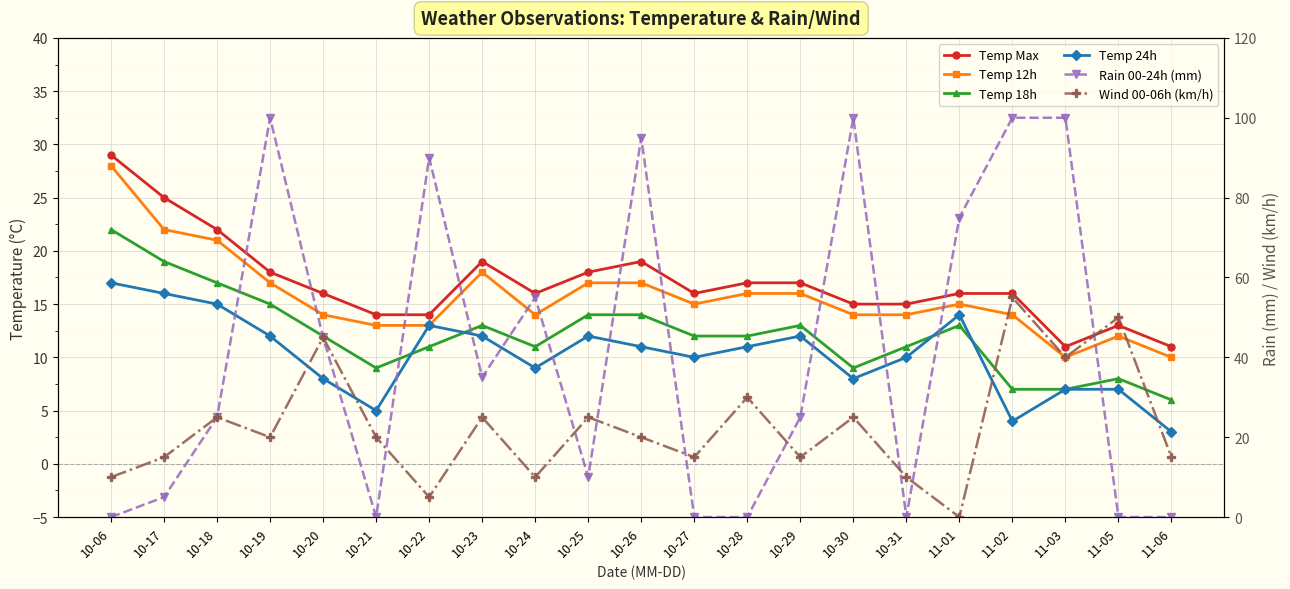

What is the spread (max minus min) of values at 10-06?

29